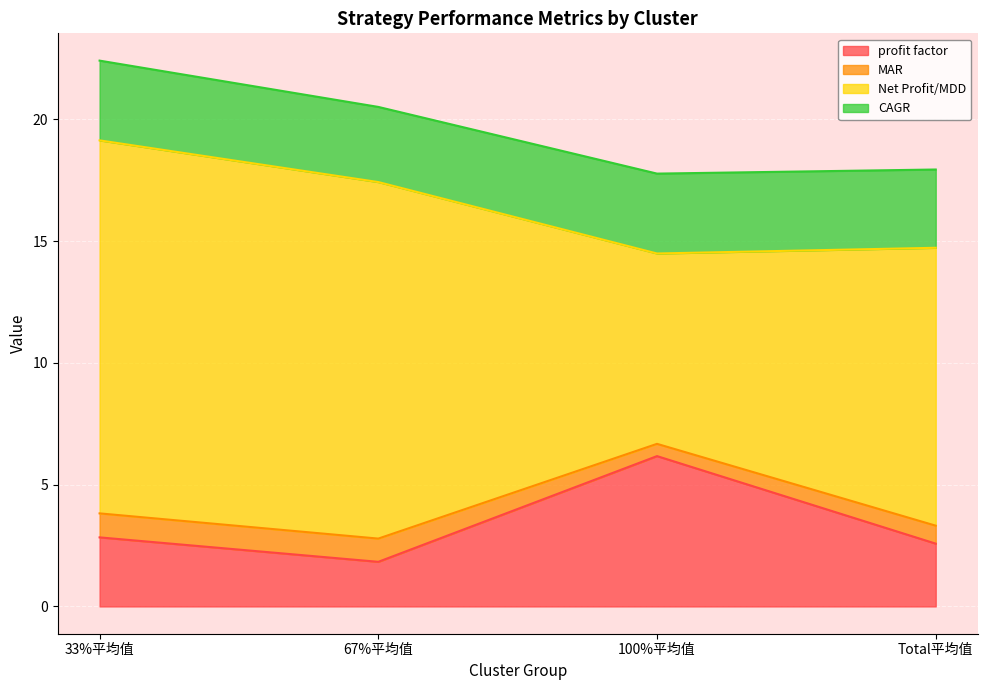

Where is the first local minimum for profit factor?

67%平均值